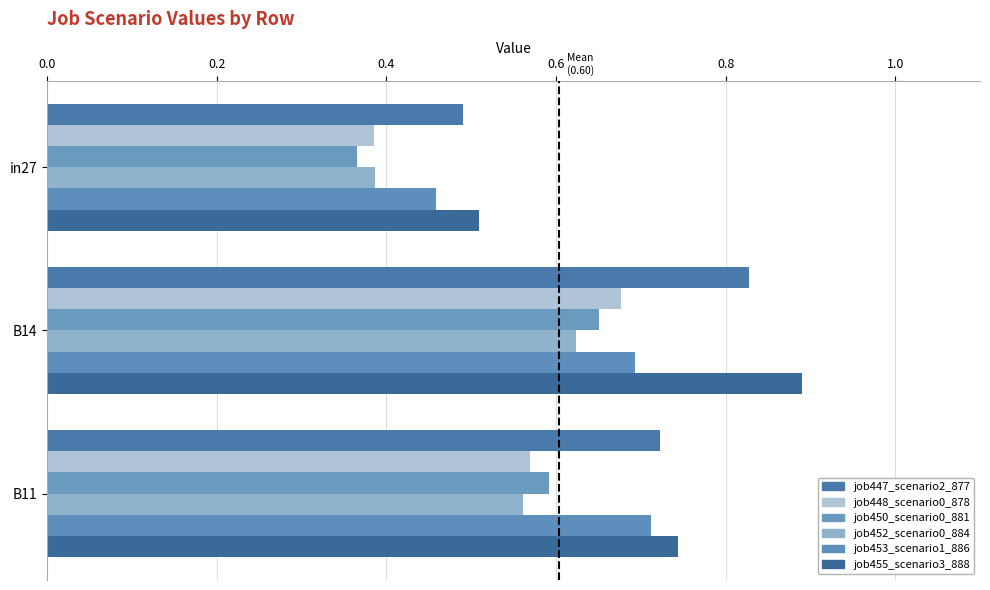

How many categories are shown in the chart?

3